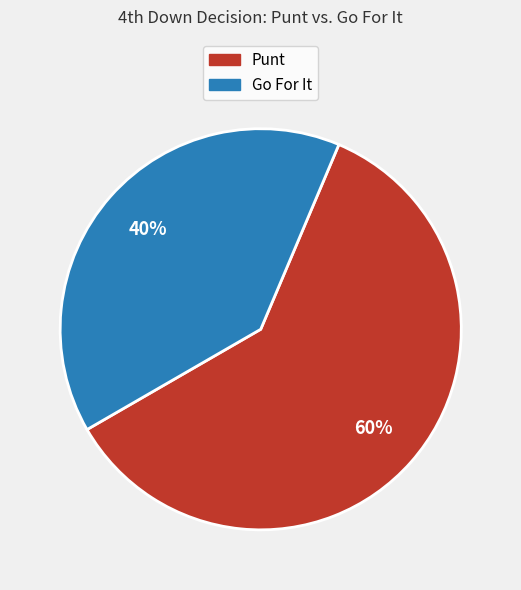

To the nearest percent, what is the average slice percentage?

50%